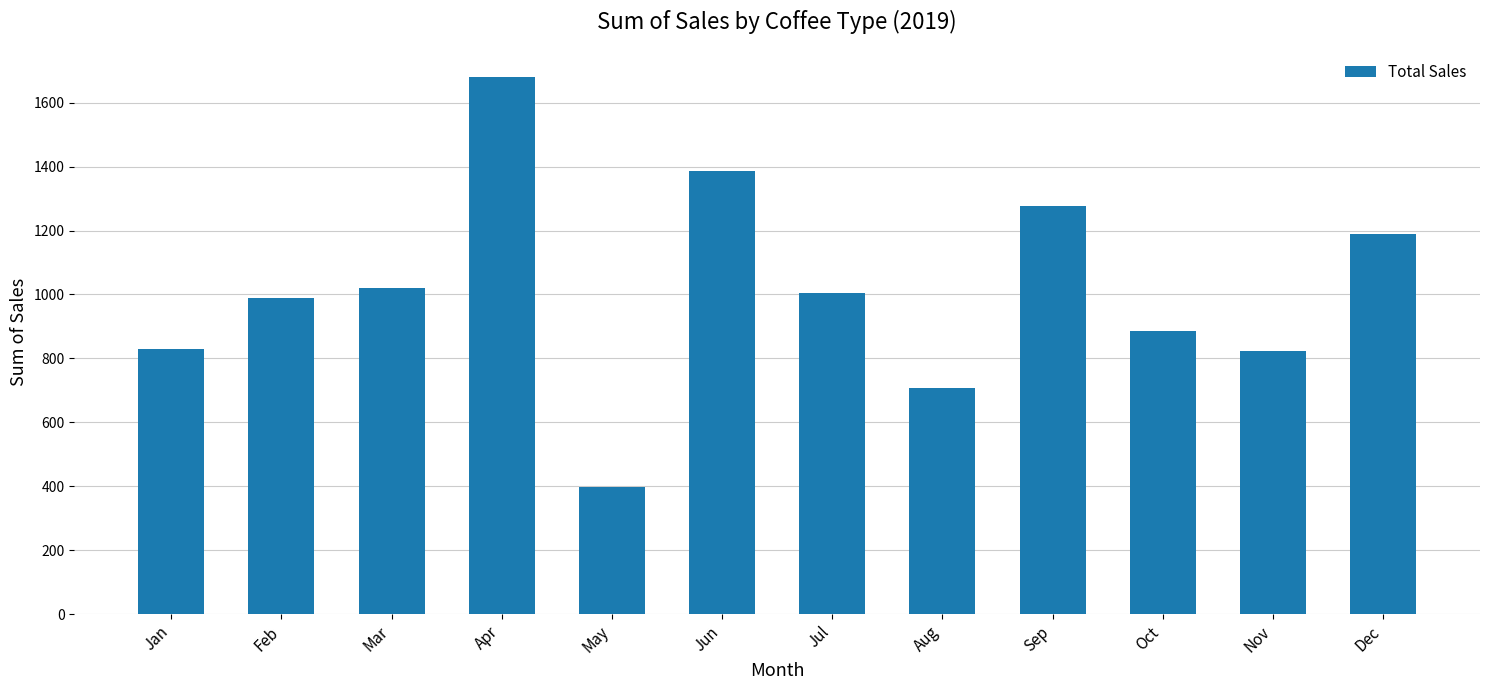

What is the value of the 1st bar from the left?

829.0